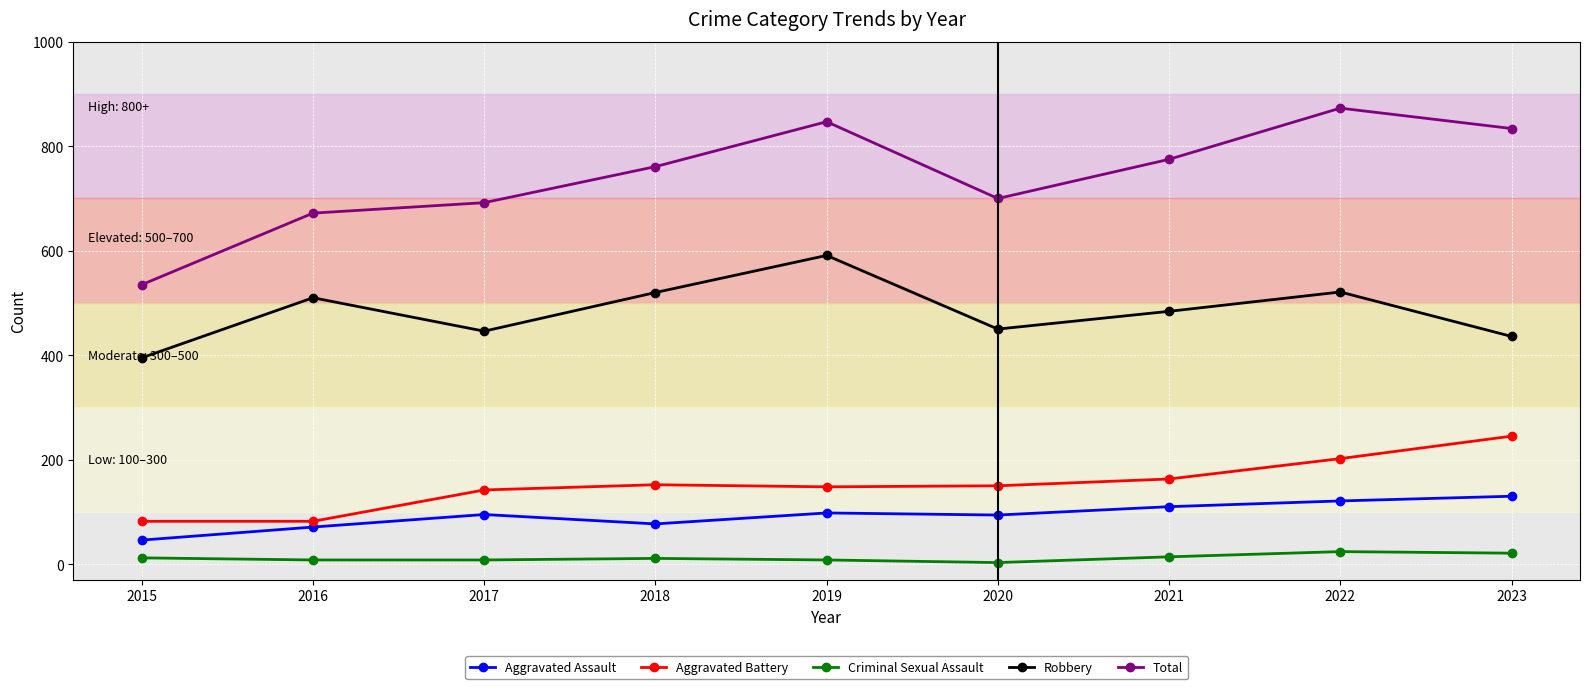

List the series in order of their peak value, highest first.

Total, Robbery, Aggravated Battery, Aggravated Assault, Criminal Sexual Assault